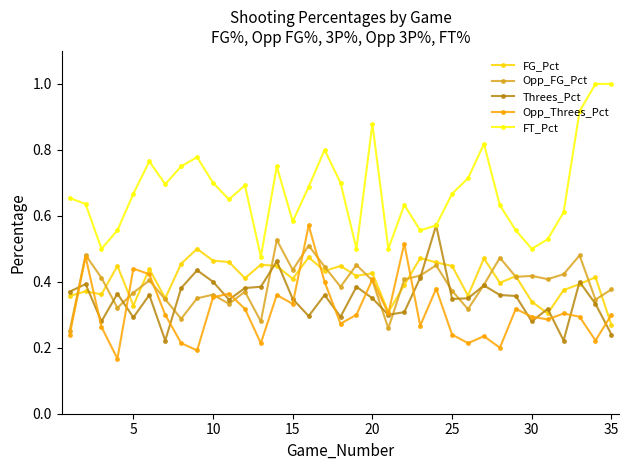

True or false: FG_Pct has more than 1 points higher than both neighbors.

True